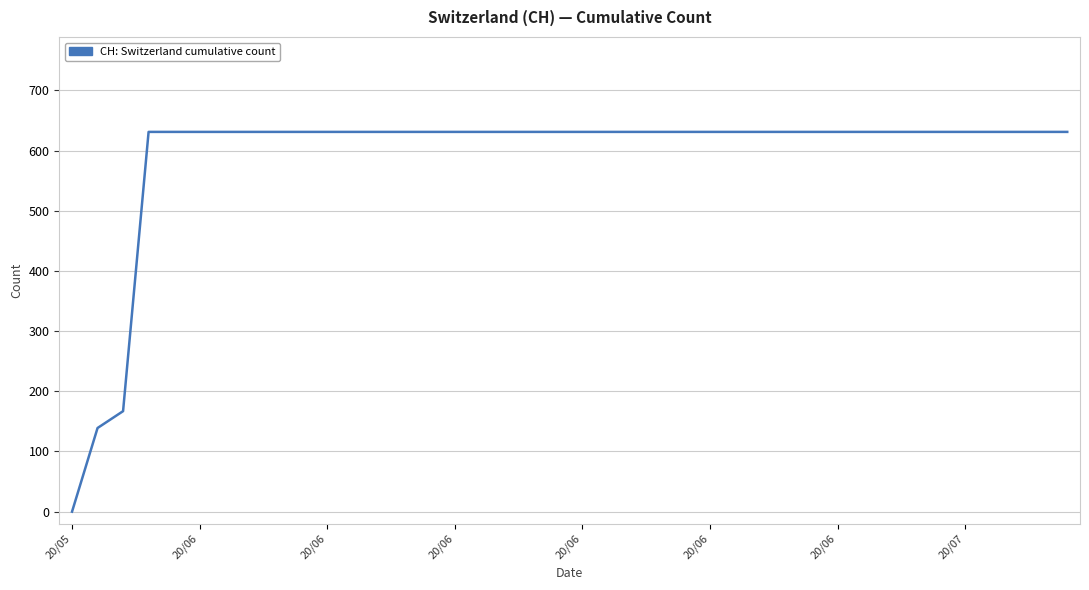

What is the greatest value displayed?

631